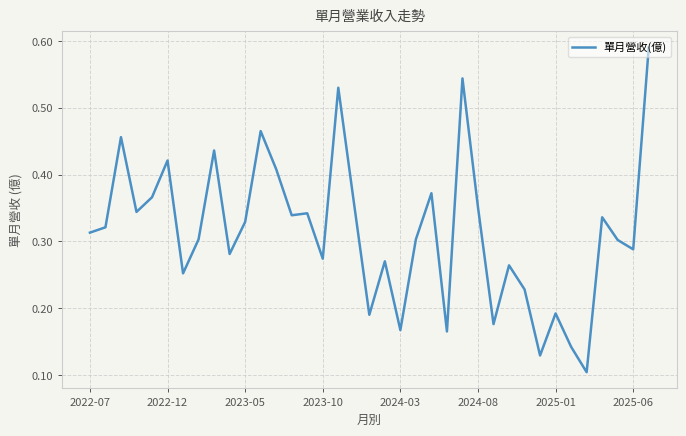

What is the average value?

0.3